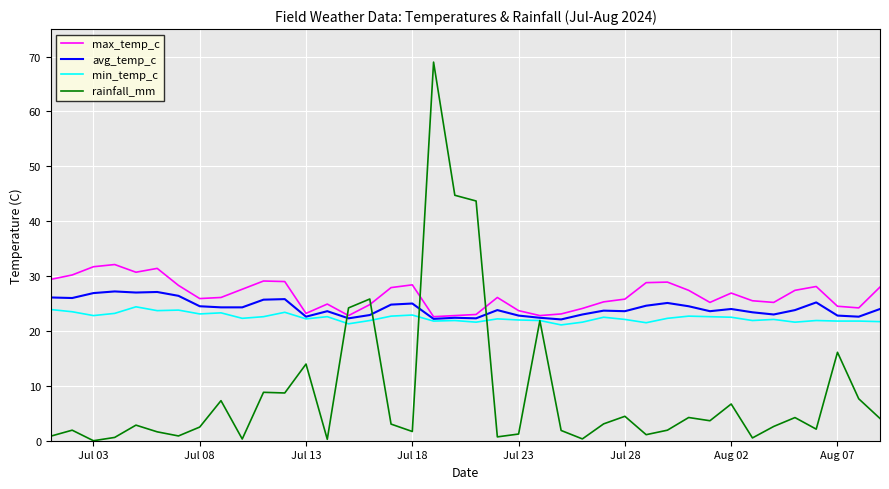

Which series ends up on top after the final intersection of max_temp_c and rainfall_mm?

max_temp_c